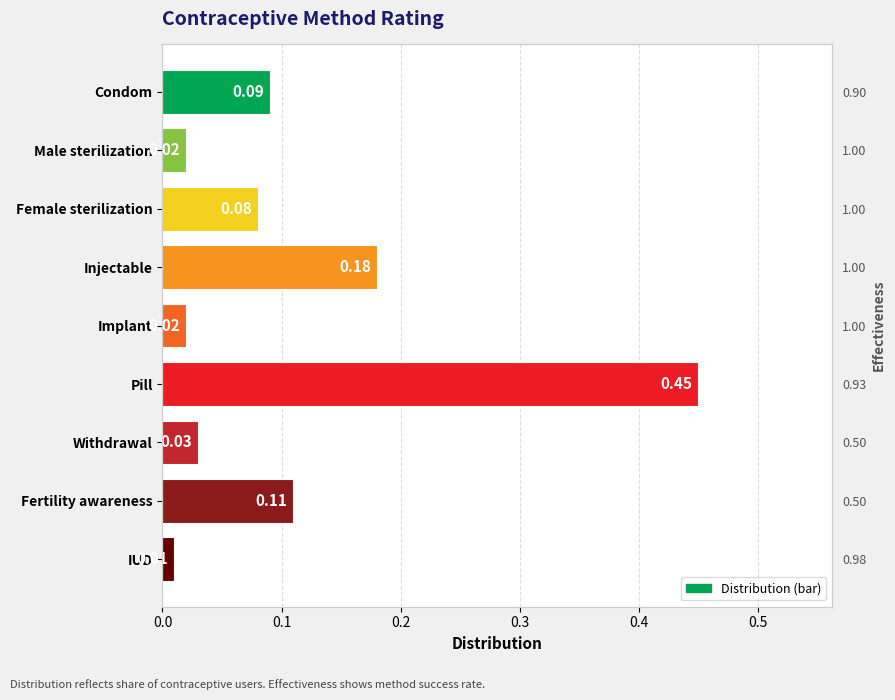

Is it true that the value at Condom is 0.0?

False